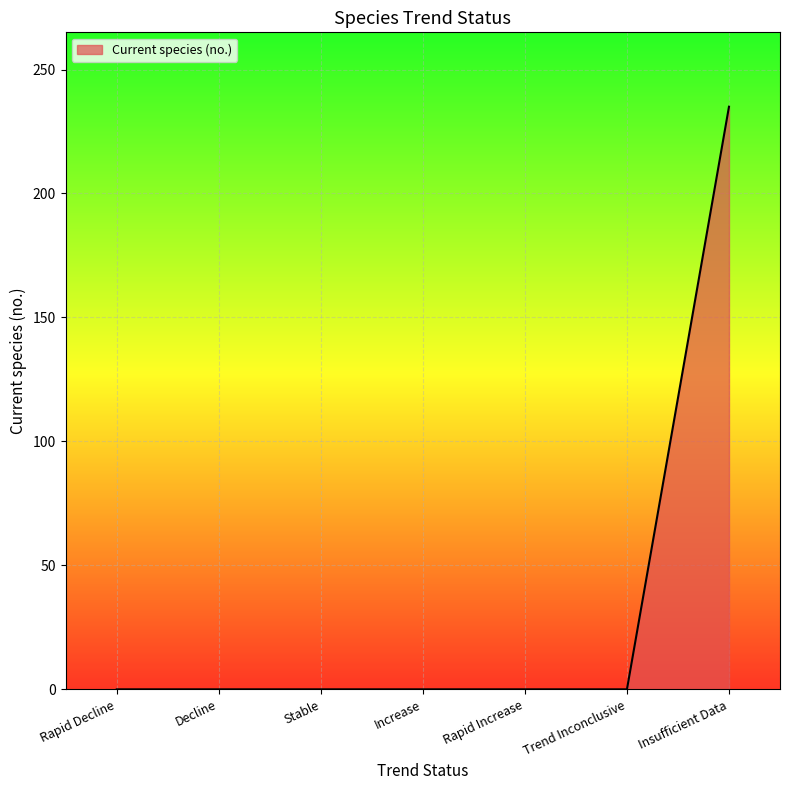

The value at Rapid Decline is -128. True or false?

False